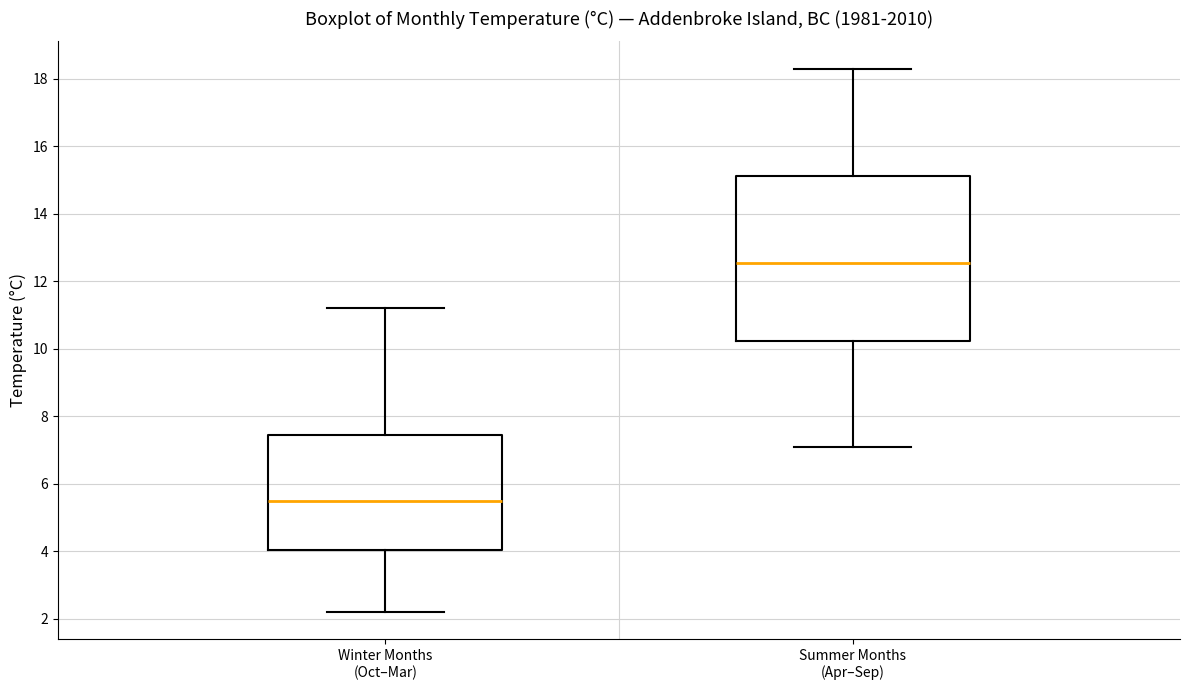

Reading left to right, read every box against the y-axis: the position of its median line, the range the box covers, and the ends of its whiskers. The values are not printed on the chart, so give them approximately, as read against the axis.

Winter Months (Oct–Mar): median 5.6, box 4.0 to 7.4, whiskers 2.2 to 11.2
Summer Months (Apr–Sep): median 12.6, box 10.2 to 15.2, whiskers 7.2 to 18.4